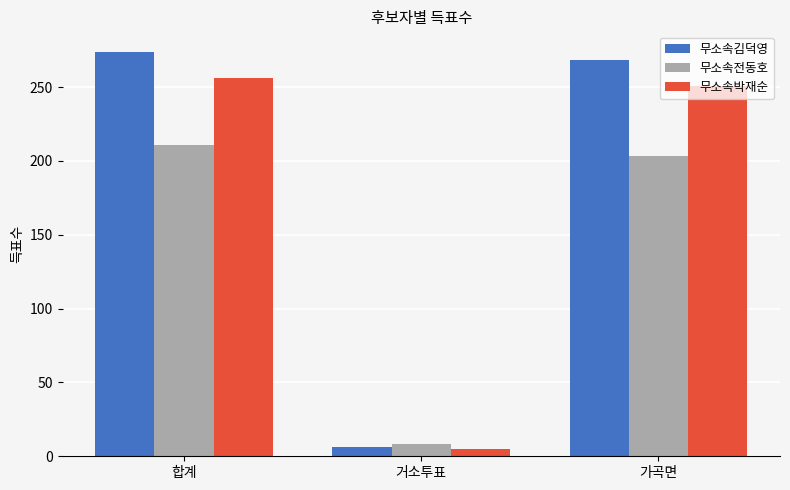

Rank the series by their average value, from lowest to highest.

무소속전동호, 무소속박재순, 무소속김덕영